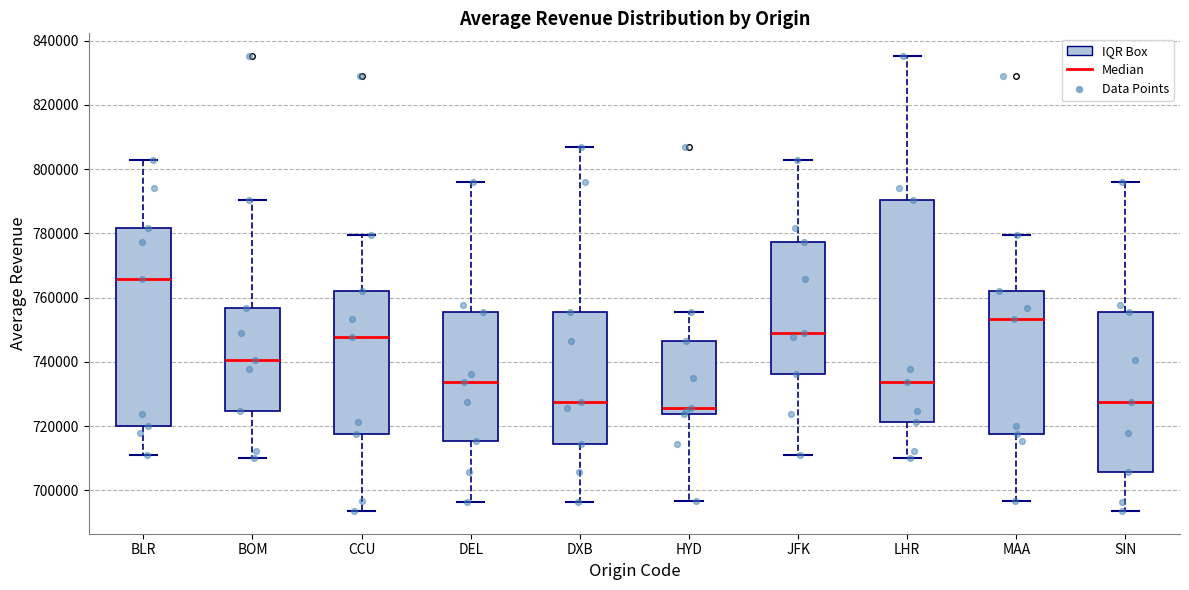

Reading left to right, transcribe this box plot: for each box, give where its median line is, the range the box spans, and where its two whiskers end, as read against the y-axis. The values are not printed on the chart, so give them approximately, as read against the axis.

BLR: median 766000, box 720000 to 782000, whiskers 710000 to 802000
BOM: median 740000, box 724000 to 756000, whiskers 710000 to 790000
CCU: median 748000, box 718000 to 762000, whiskers 694000 to 780000
DEL: median 734000, box 716000 to 756000, whiskers 696000 to 796000
DXB: median 728000, box 714000 to 756000, whiskers 696000 to 808000
HYD: median 726000, box 724000 to 746000, whiskers 696000 to 756000
JFK: median 750000, box 736000 to 778000, whiskers 710000 to 802000
LHR: median 734000, box 722000 to 790000, whiskers 710000 to 836000
MAA: median 754000, box 718000 to 762000, whiskers 696000 to 780000
SIN: median 728000, box 706000 to 756000, whiskers 694000 to 796000